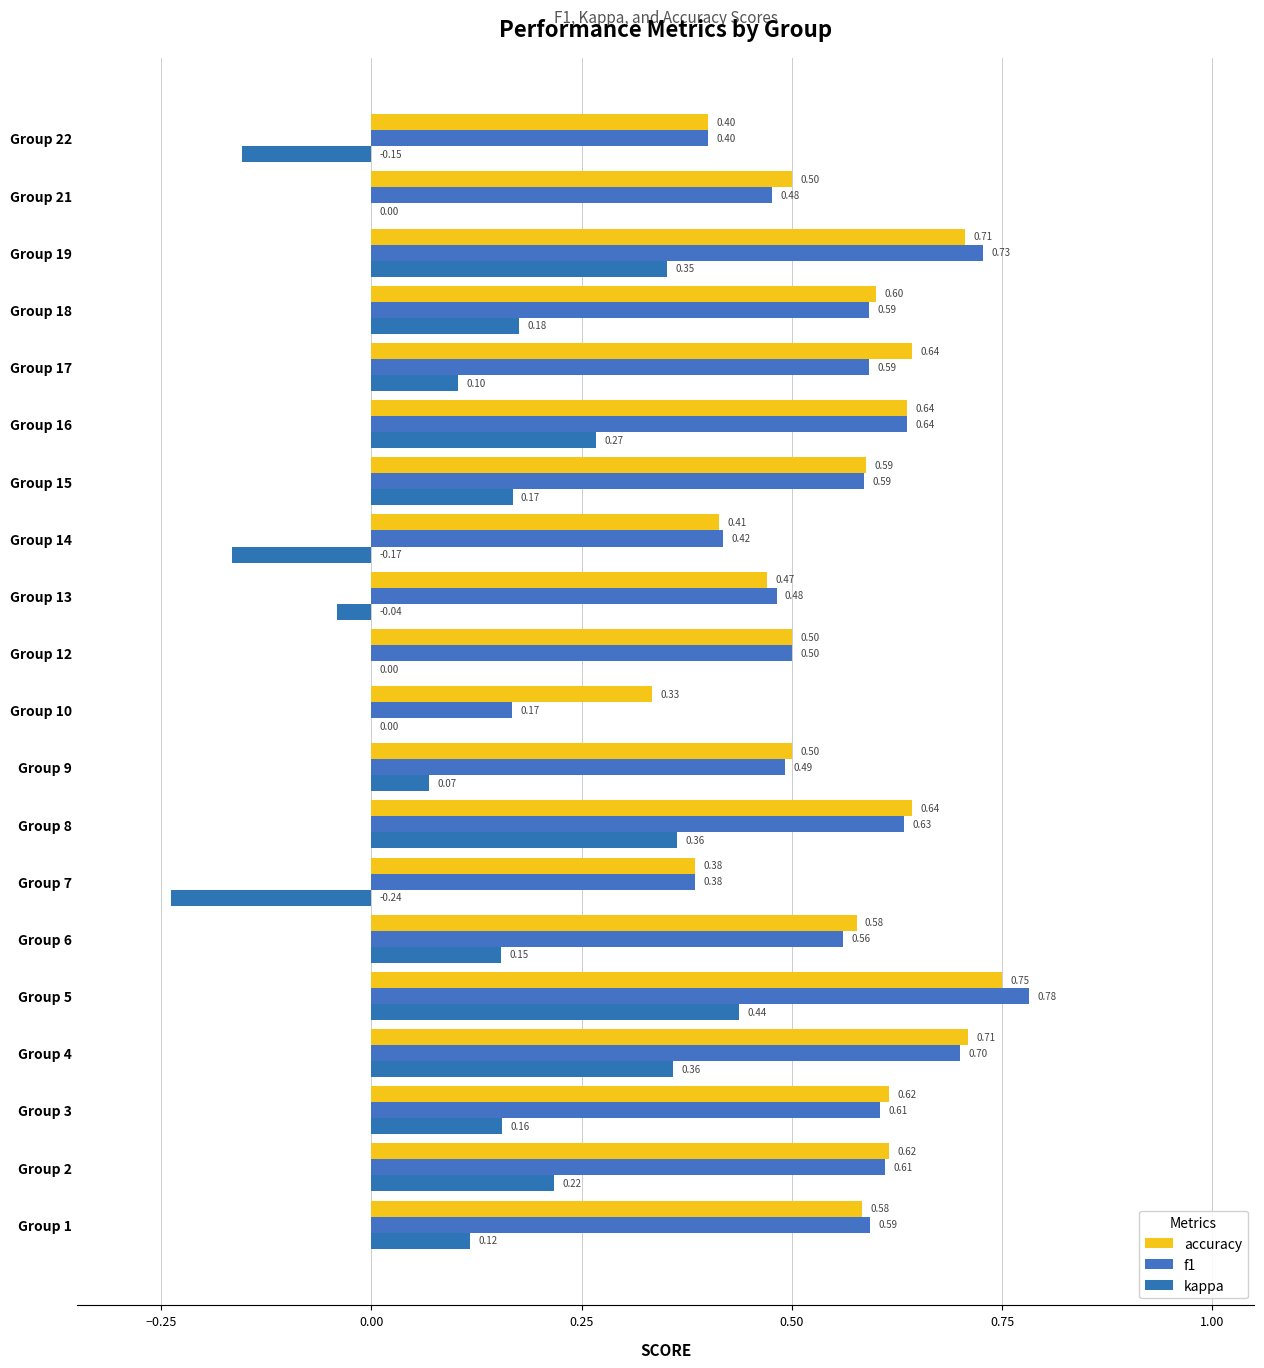

How many data points does each series have?

20